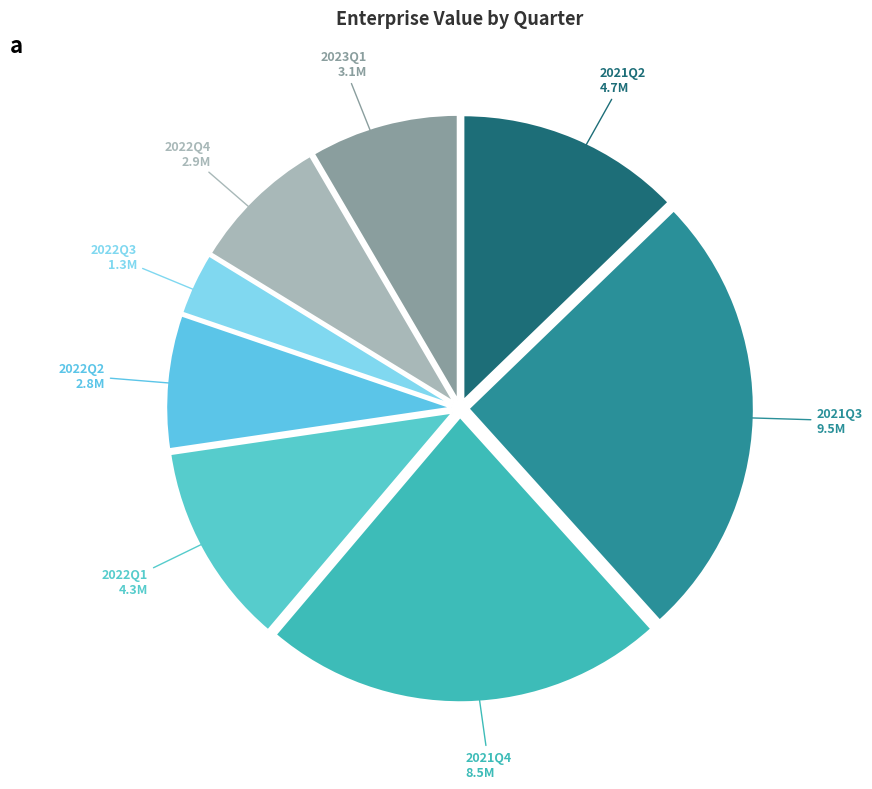

Do 2021Q4 and 2022Q1 together represent more than half of the pie?

No